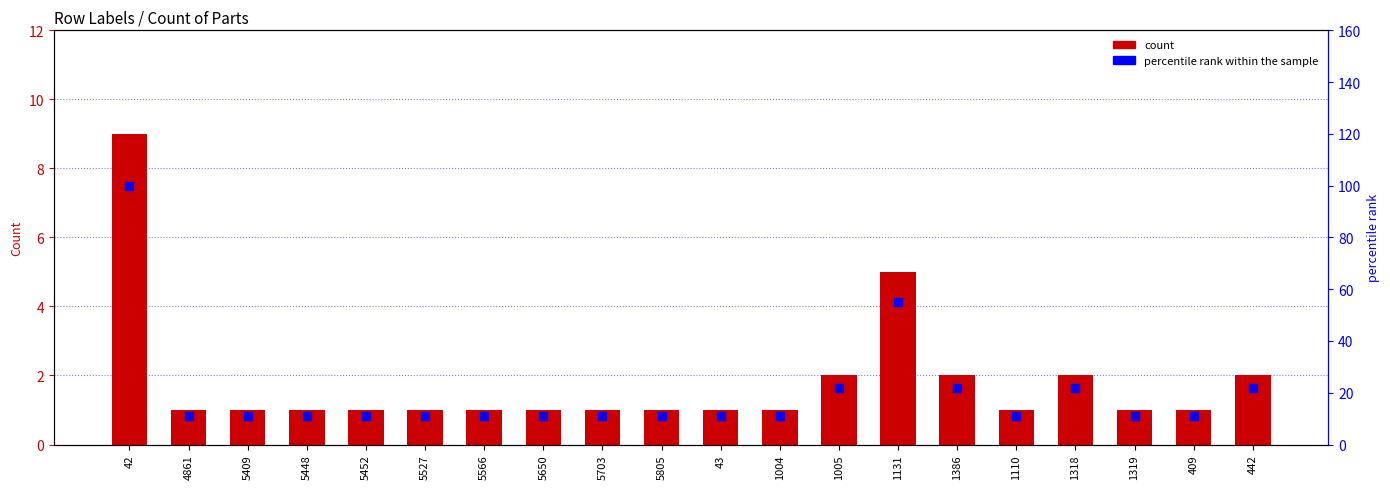

How many values in the Count of Parts series exceed 1?

6